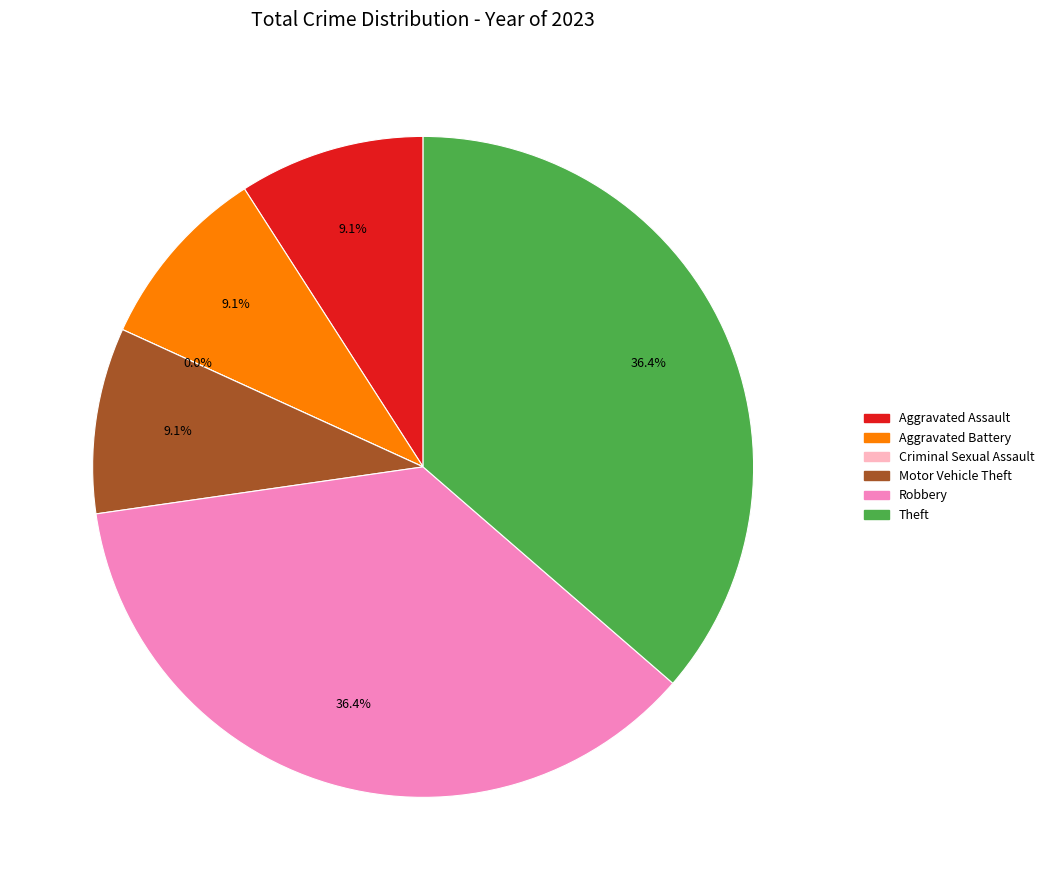

Is it true that Robbery is 36% of the pie?

True